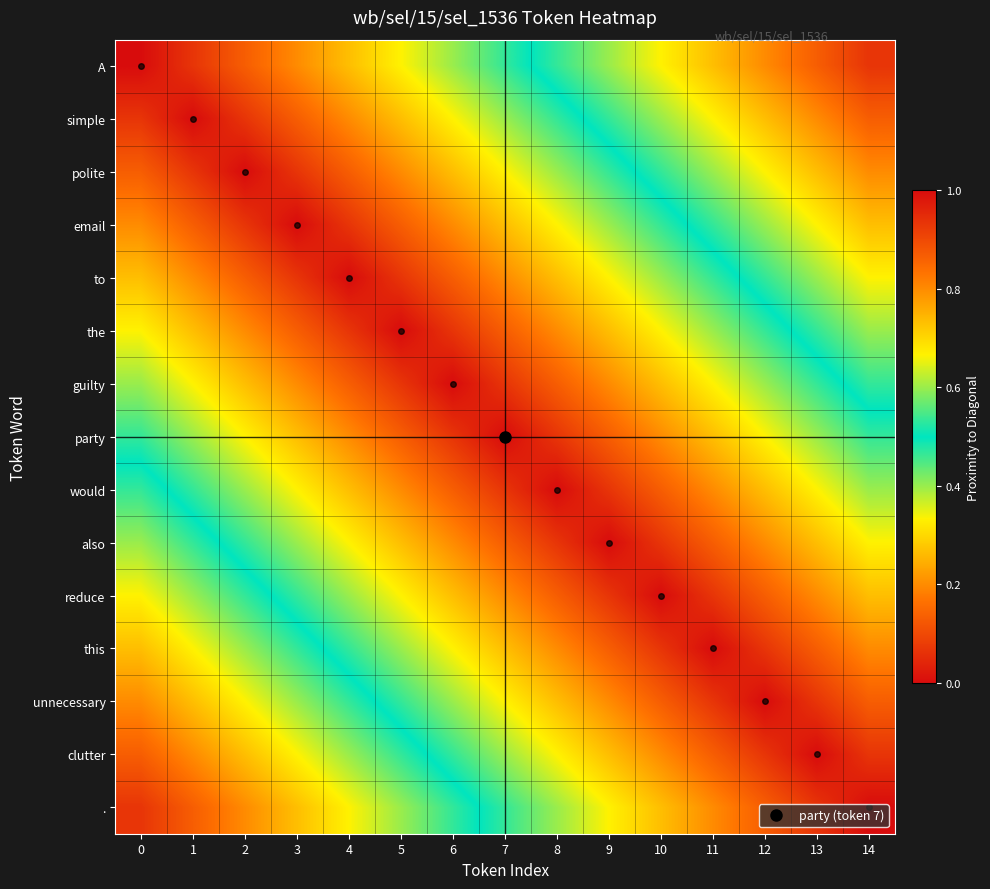

Which label corresponds to the smallest value in the chart?

14